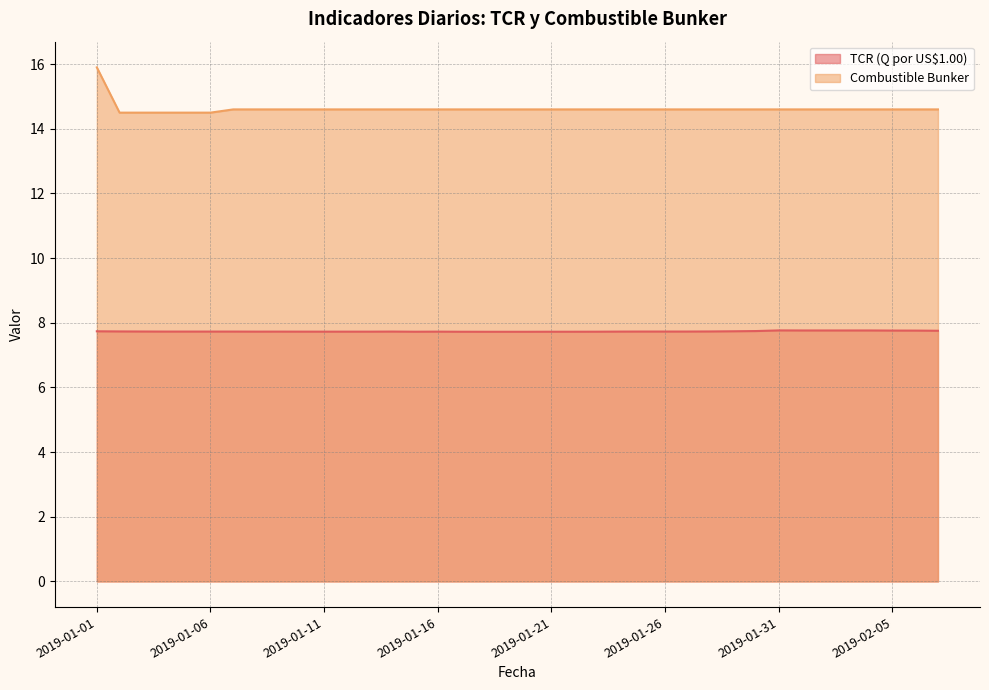

Rank the series by their average value, from lowest to highest.

TCR (Q por US$1.00), Combustible Bunker